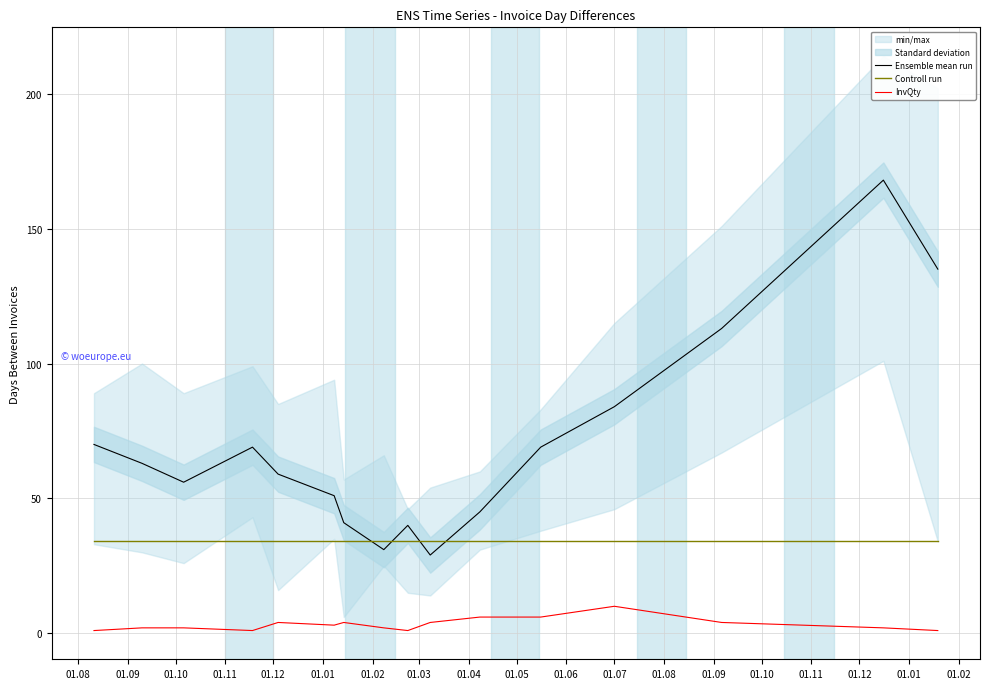

True or false: InvQty and Ensemble mean run cross at least once.

False